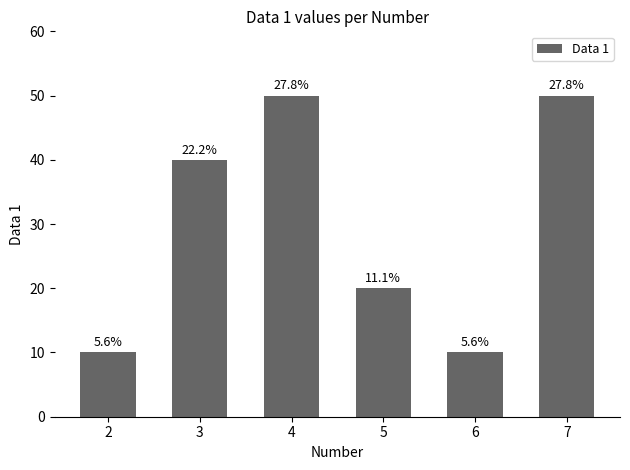

What is the approximate value at 3?

40